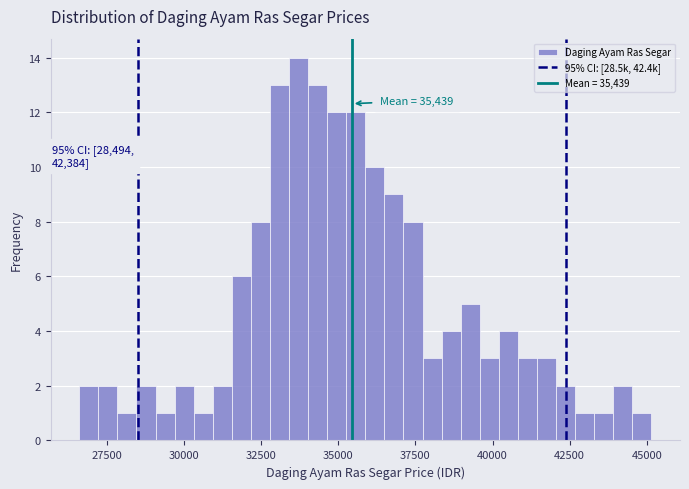

Read against the x-axis, roughly where is the centre of the tallest bar?

33500